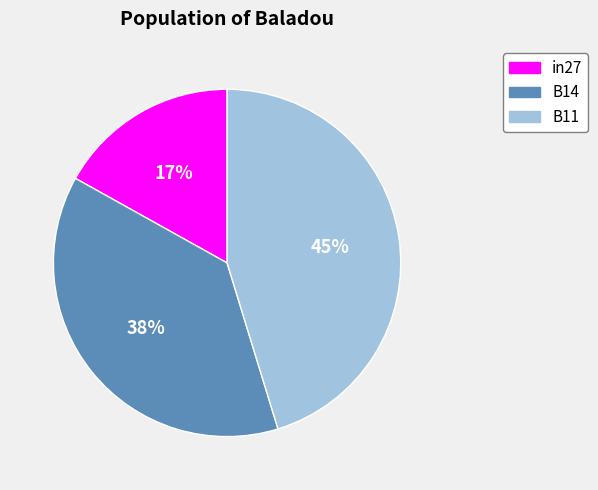

Which has a higher value, B14 or B11?

B11